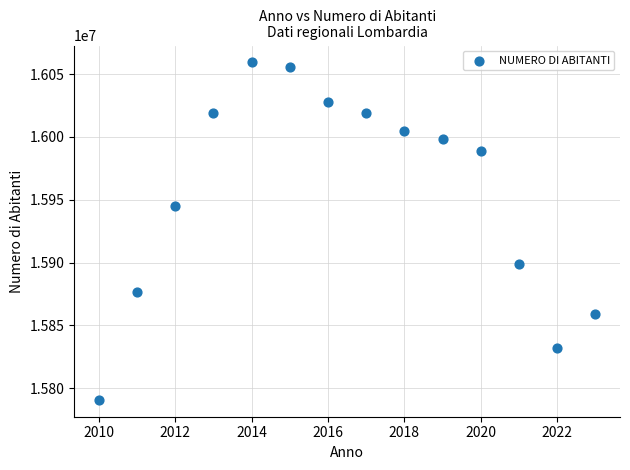

What is the range of X values (max minus min)?

13